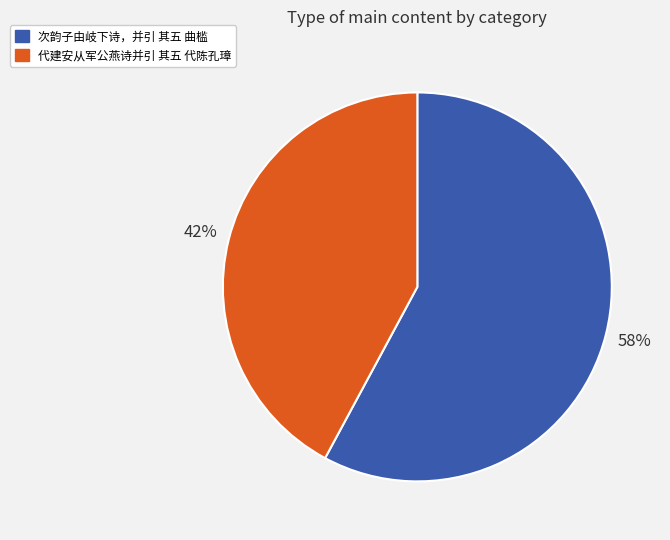

Which category has the biggest portion of the pie?

次韵子由岐下诗，并引 其五 曲槛